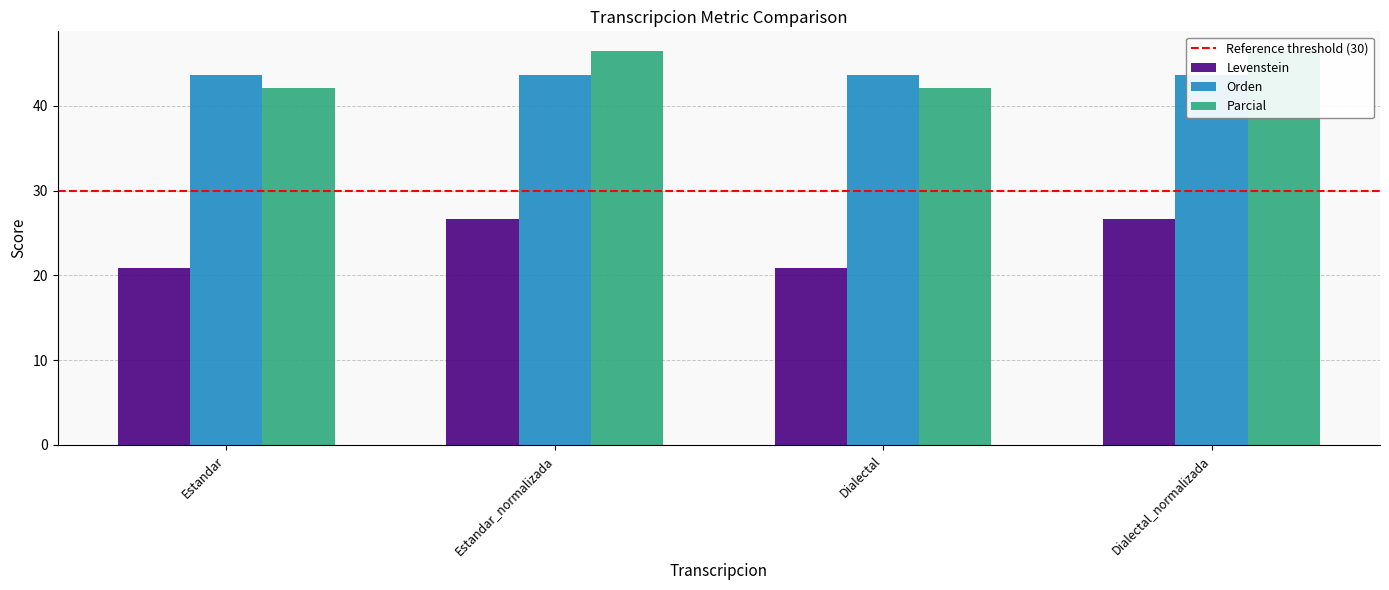

What is the average value of the Levenstein series?

23.7